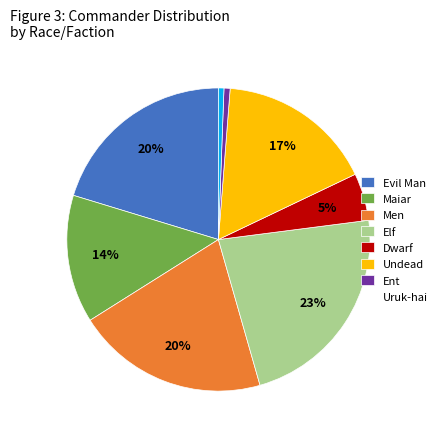

To the nearest percent, what portion does Dwarf represent?

5%